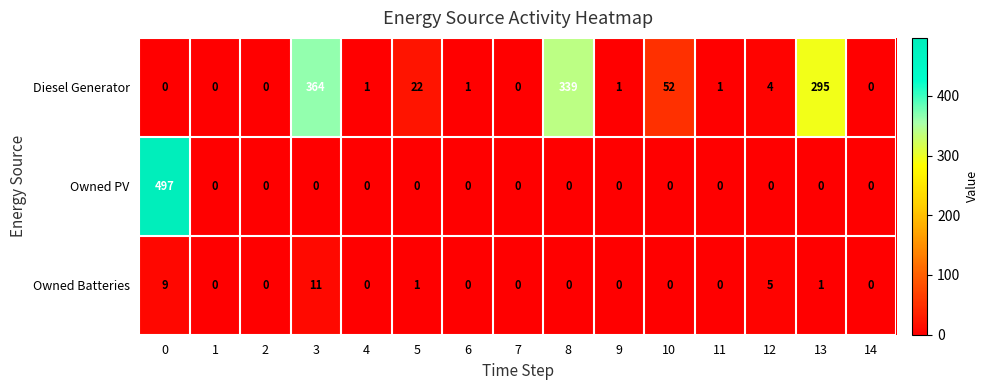

Which series changed the most between 11 and 14?

Diesel Generator